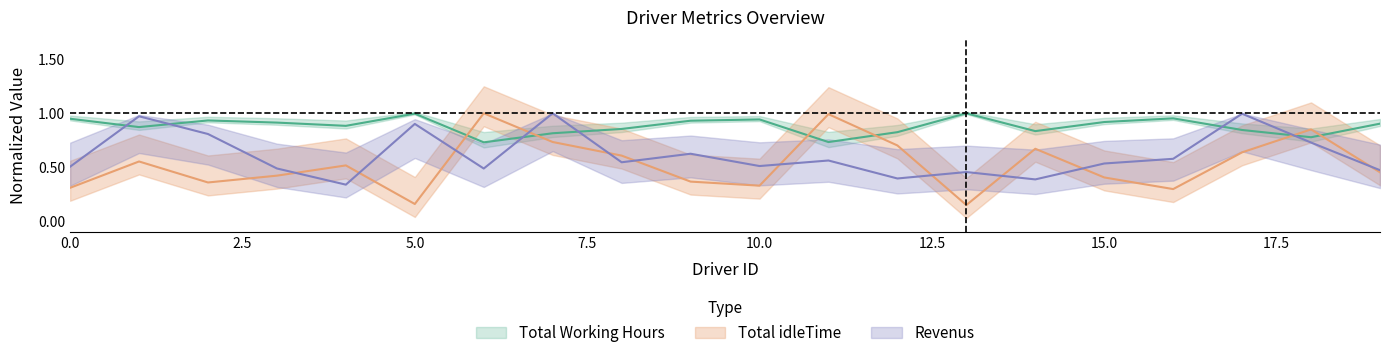

Which series ends up on top after the final intersection of Total Working Hours and Revenus?

Total Working Hours